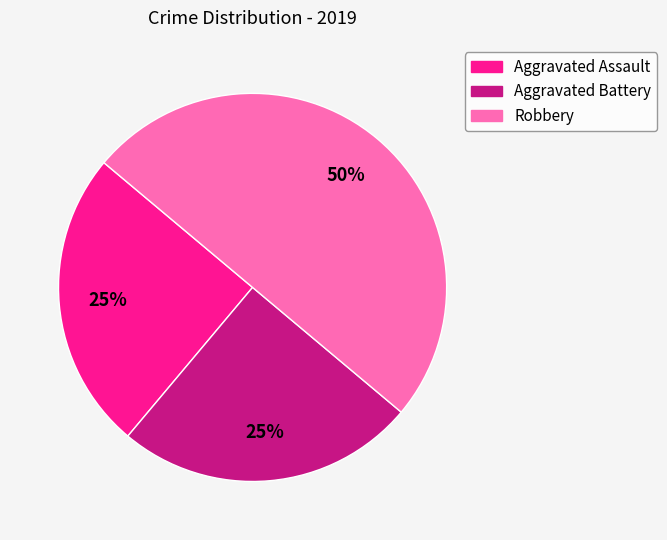

How many slices are in this pie chart?

3